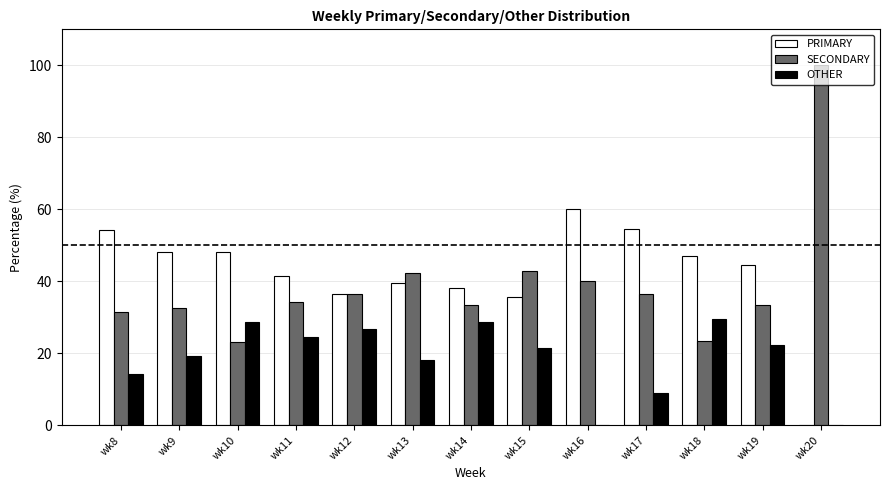

Is the value of PRIMARY at wk18 greater than the value of OTHER at wk9?

Yes